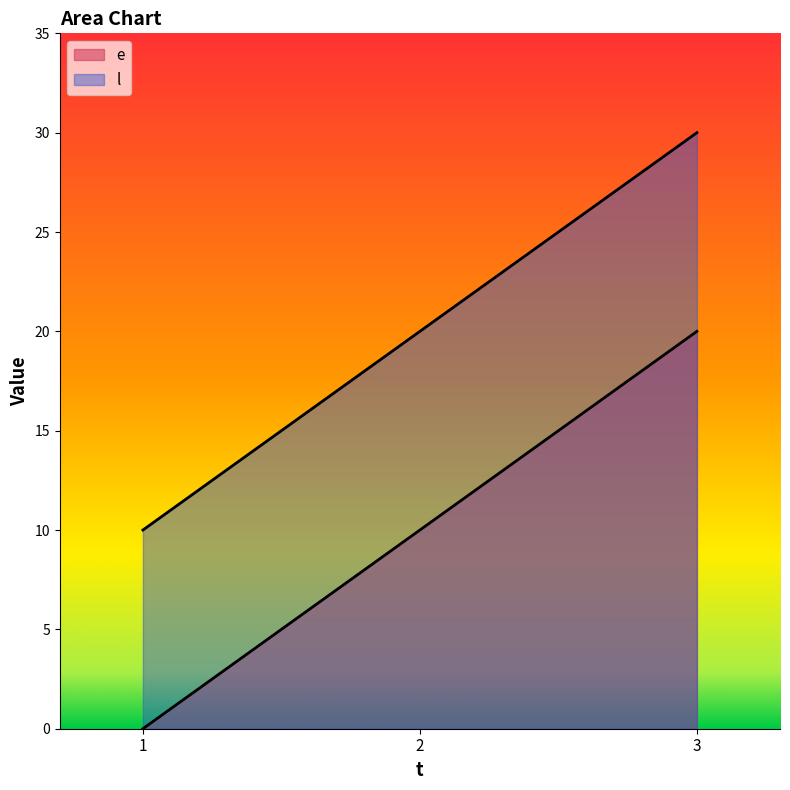

What is the difference between the highest and lowest values at 3?

10